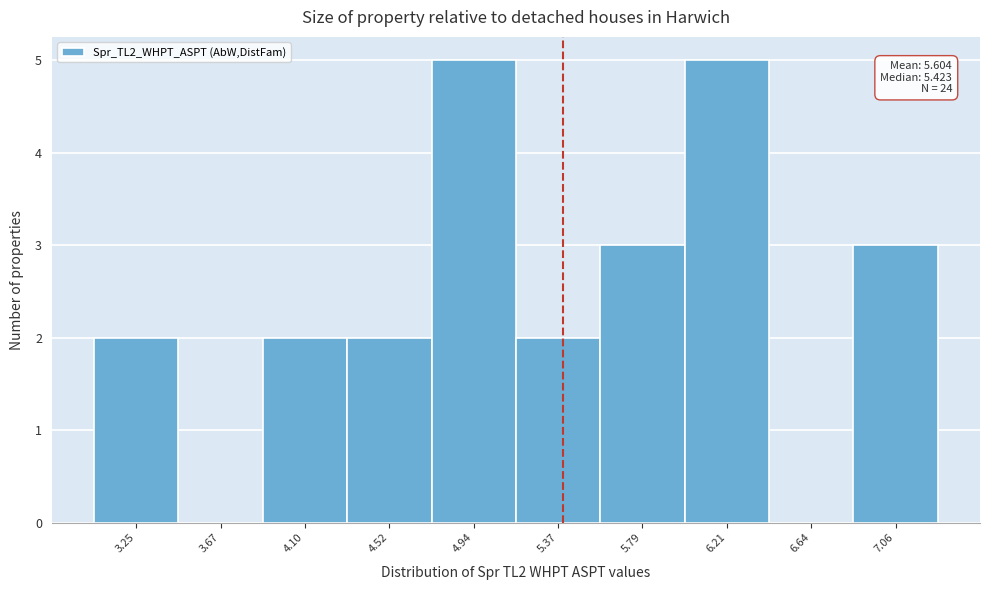

Reading left to right, what are all the values shown in this chart?

3.25=2	3.67=0	4.10=2	4.52=2	4.94=5	5.37=2	5.79=3	6.21=5	6.64=0	7.06=3